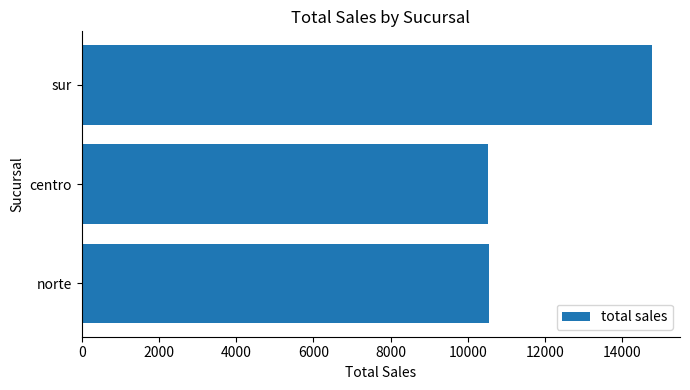

What is the maximum value shown in the chart?

14757.9